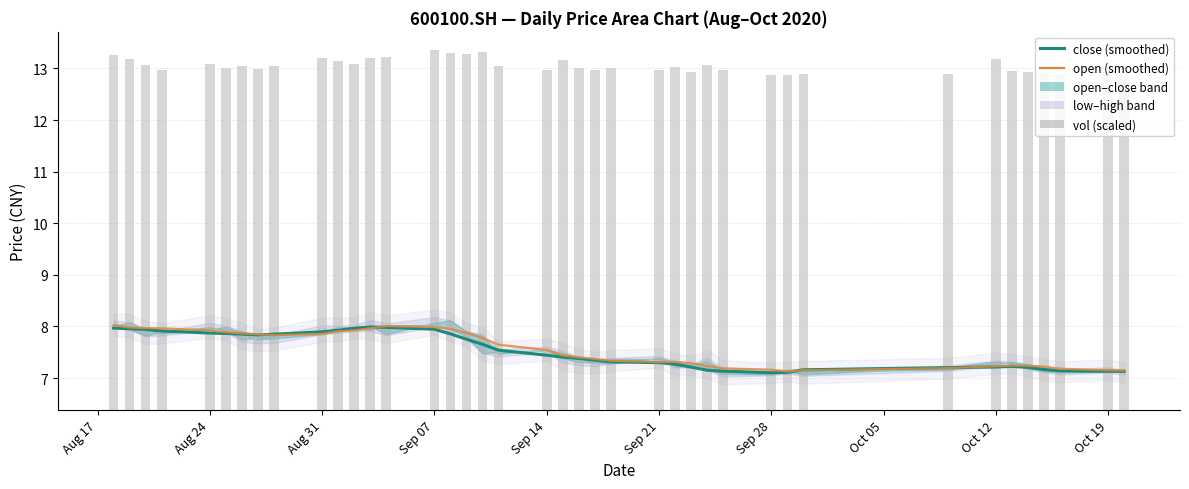

Does the chart contain stacked bars?

No